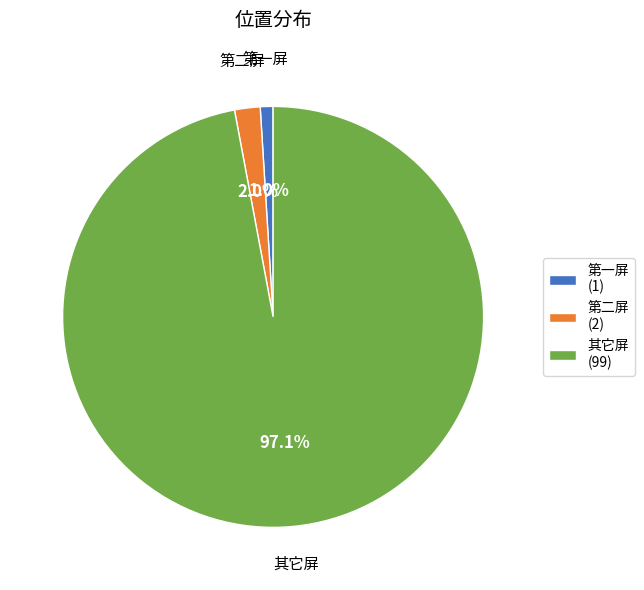

Which category has the smallest portion of the pie?

第一屏